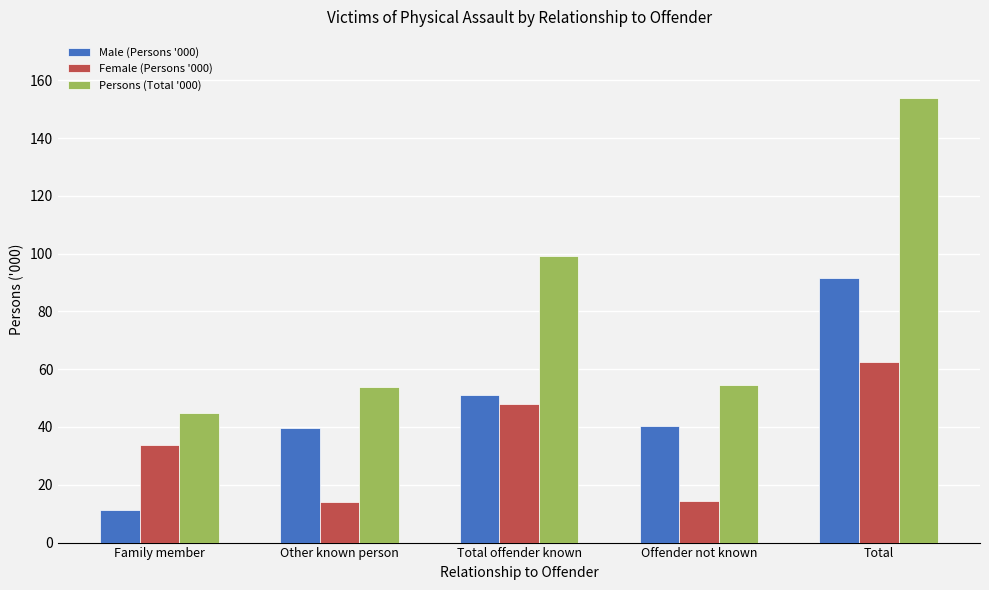

Which series has the widest spread of values?

Persons (Total '000)